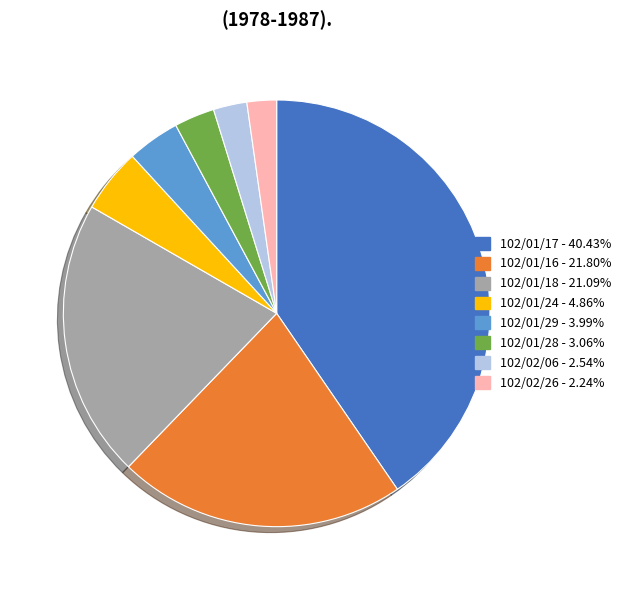

Is there any slice that represents more than half of the pie?

No